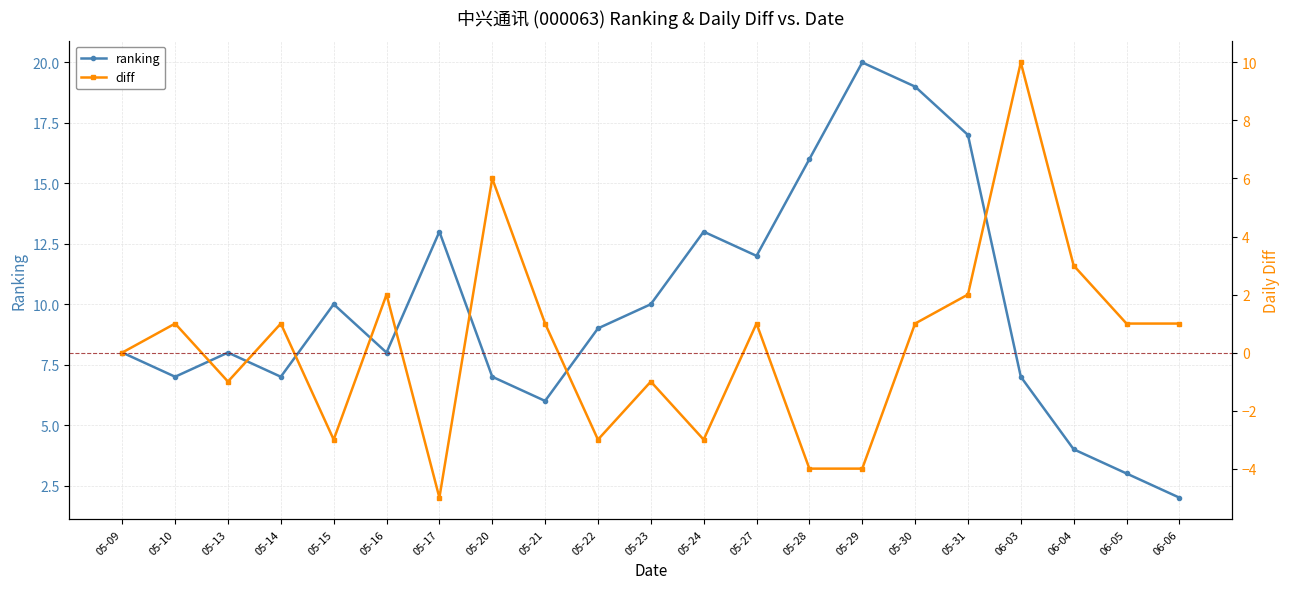

Which has a higher value, 05-23 or 05-09?

05-23